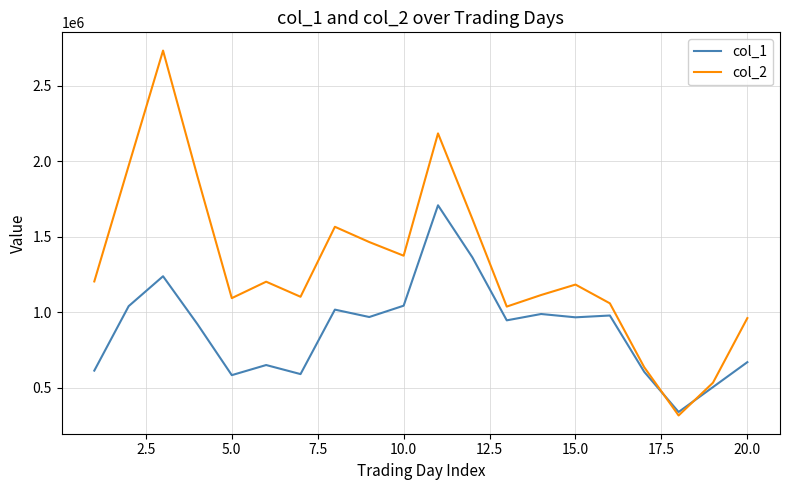

What is the maximum value for col_1?

1707000